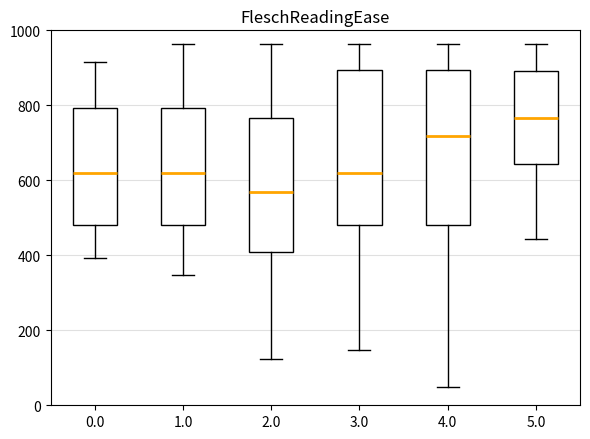

Reading left to right, transcribe this box plot: for each box, give where its median line is, the range the box spans, and where its two whiskers end, as read against the y-axis. The values are not printed on the chart, so give them approximately, as read against the axis.

0.0: median 620, box 480 to 800, whiskers 400 to 920
1.0: median 620, box 480 to 800, whiskers 340 to 960
2.0: median 560, box 400 to 760, whiskers 120 to 960
3.0: median 620, box 480 to 900, whiskers 140 to 960
4.0: median 720, box 480 to 900, whiskers 40 to 960
5.0: median 760, box 640 to 900, whiskers 440 to 960